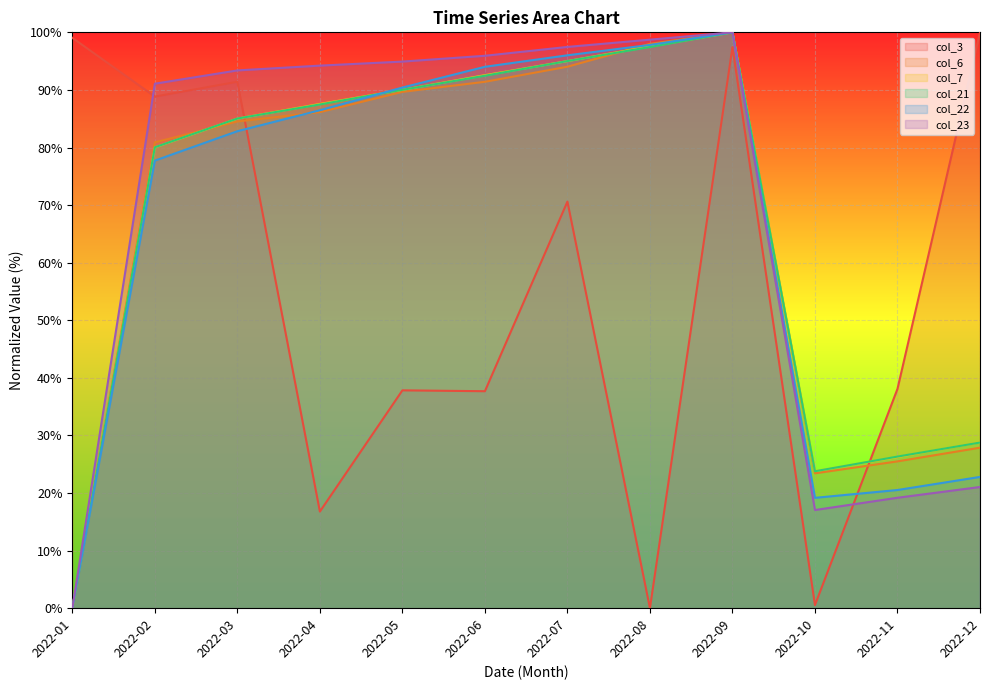

What is the value of the col_6 point at the 11th from the left?

25.5